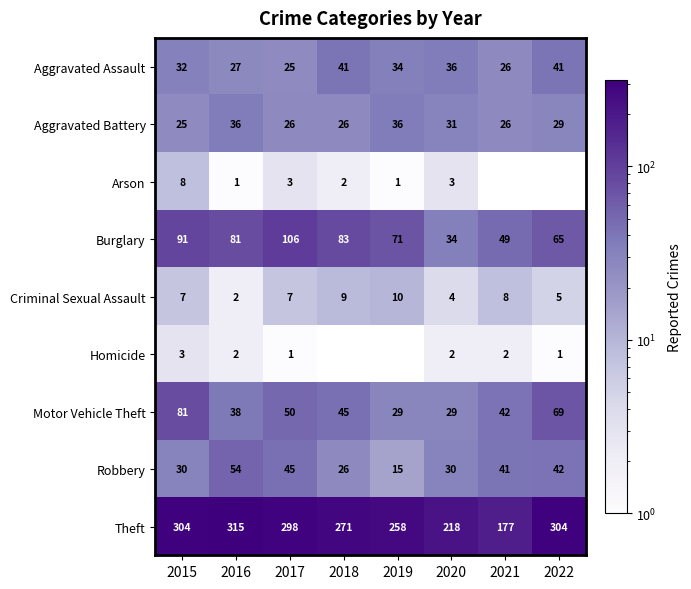

What is the total value across all series at 2020?

387